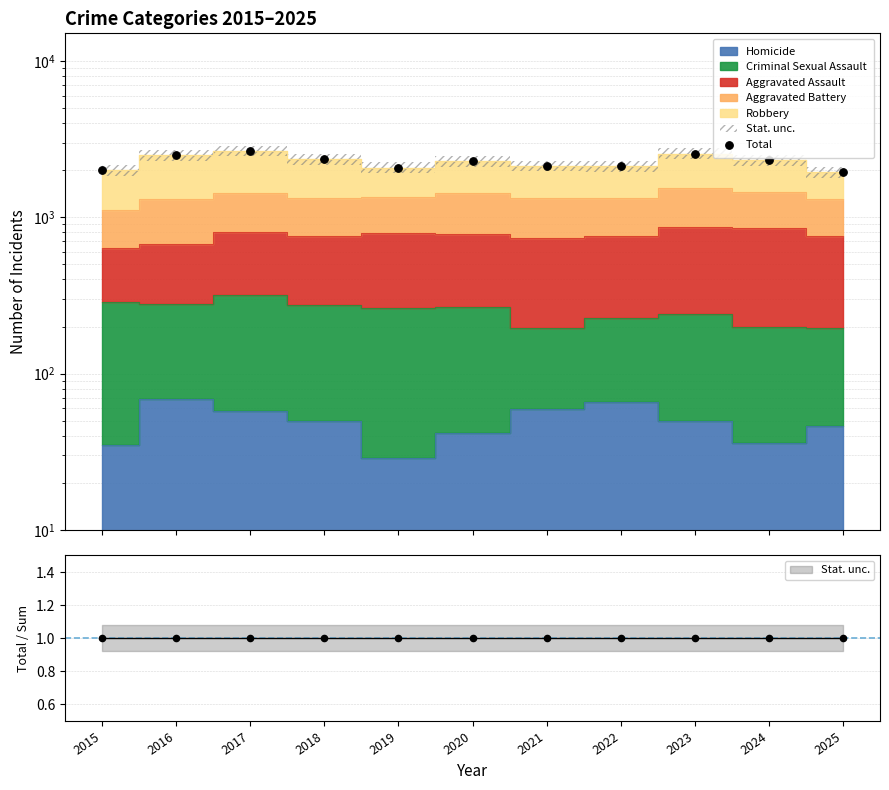

Approximately how many times larger is the value at 2019 compared to 2018?

0.9